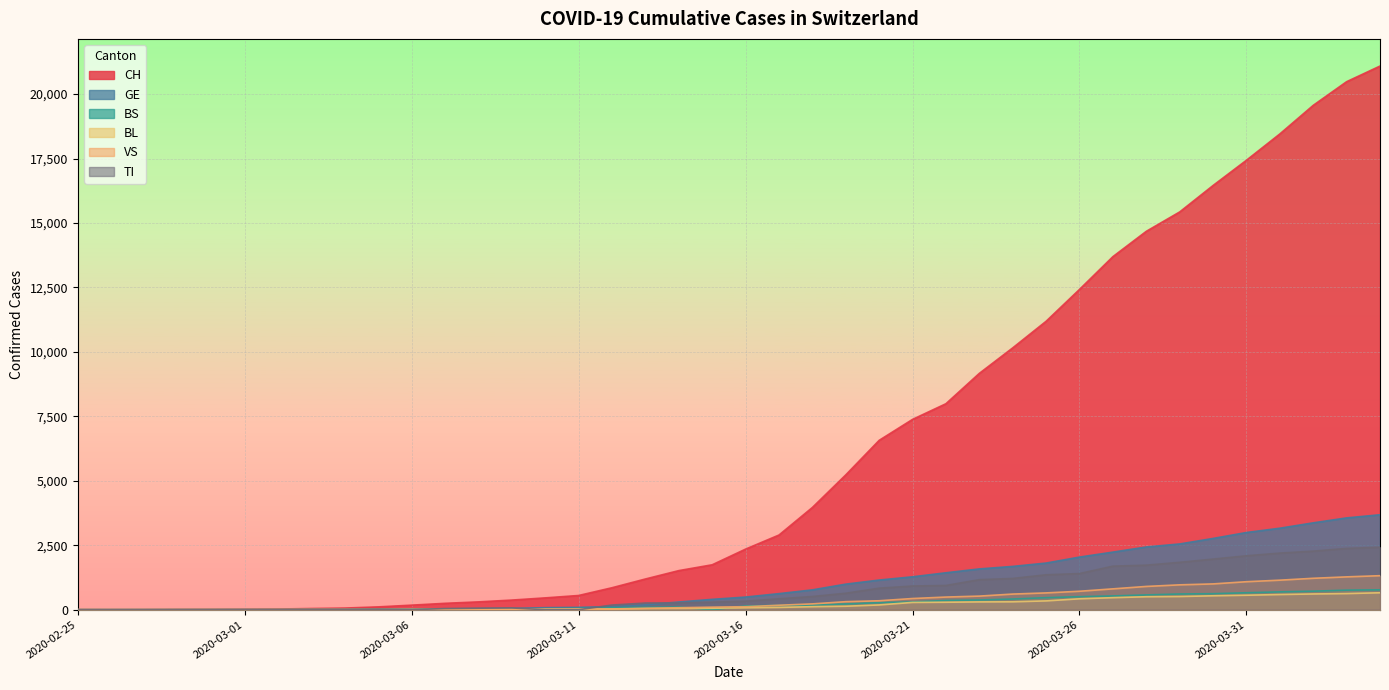

The BL series shows -261 at 2020-02-25. True or false?

False